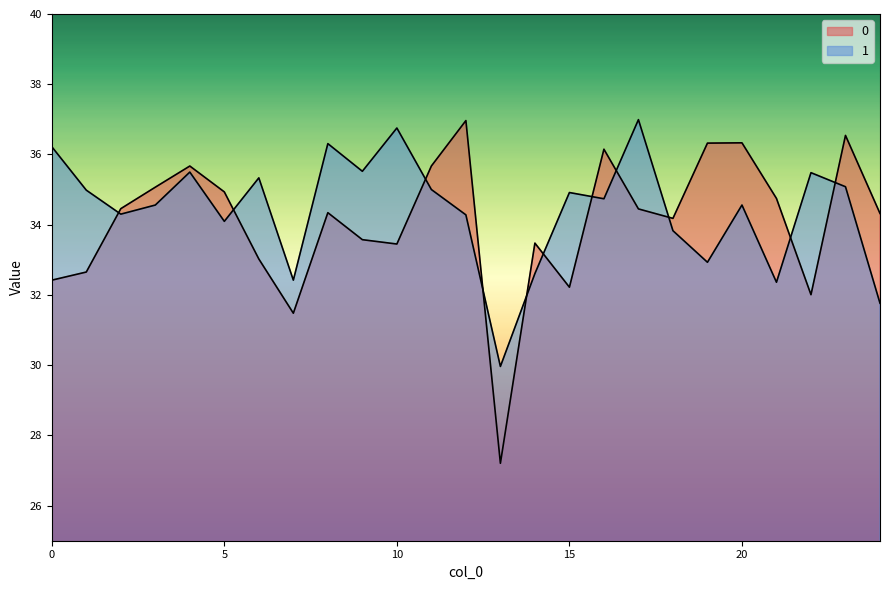

Reading right to left, what are all the values shown in this chart?

0: 24=34.3	23=36.5	22=32.0	21=34.7	20=36.3	19=36.3	18=34.2	17=34.4	16=36.1	15=32.2	14=33.5	13=27.2	12=37.0	11=35.7	10=33.4	9=33.6	8=34.3	7=31.5	6=33.0	5=34.9	4=35.7	3=35.1	2=34.5	1=32.7	0=32.4
1: 24=31.8	23=35.1	22=35.5	21=32.4	20=34.6	19=32.9	18=33.8	17=37.0	16=34.7	15=34.9	14=32.6	13=30.0	12=34.3	11=35.0	10=36.8	9=35.5	8=36.3	7=32.4	6=35.3	5=34.1	4=35.5	3=34.6	2=34.3	1=35.0	0=36.2